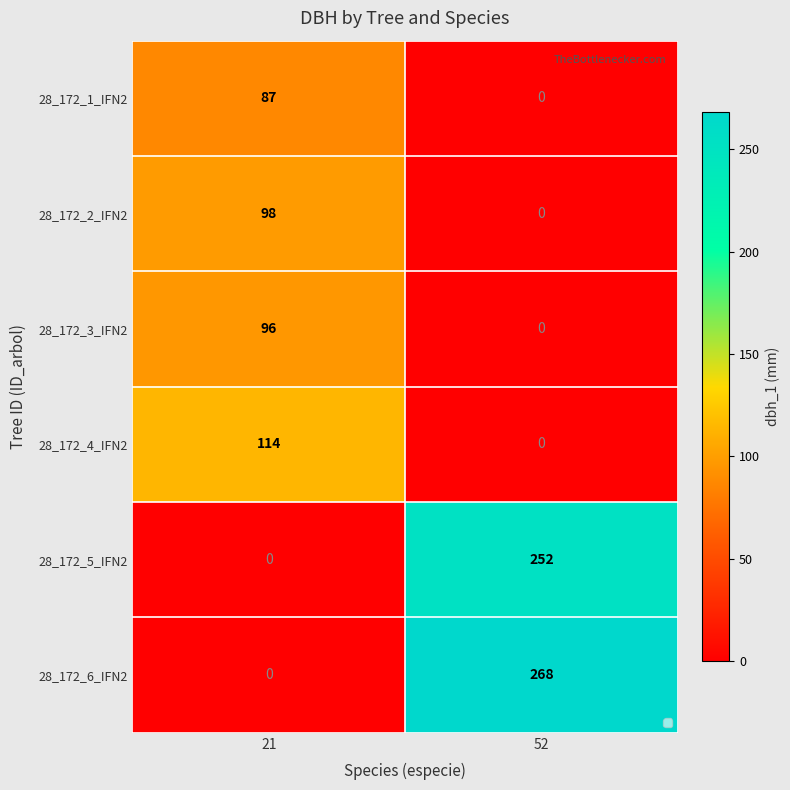

What is the sum of the 28_172_3_IFN2 values at 52 and 21?

96